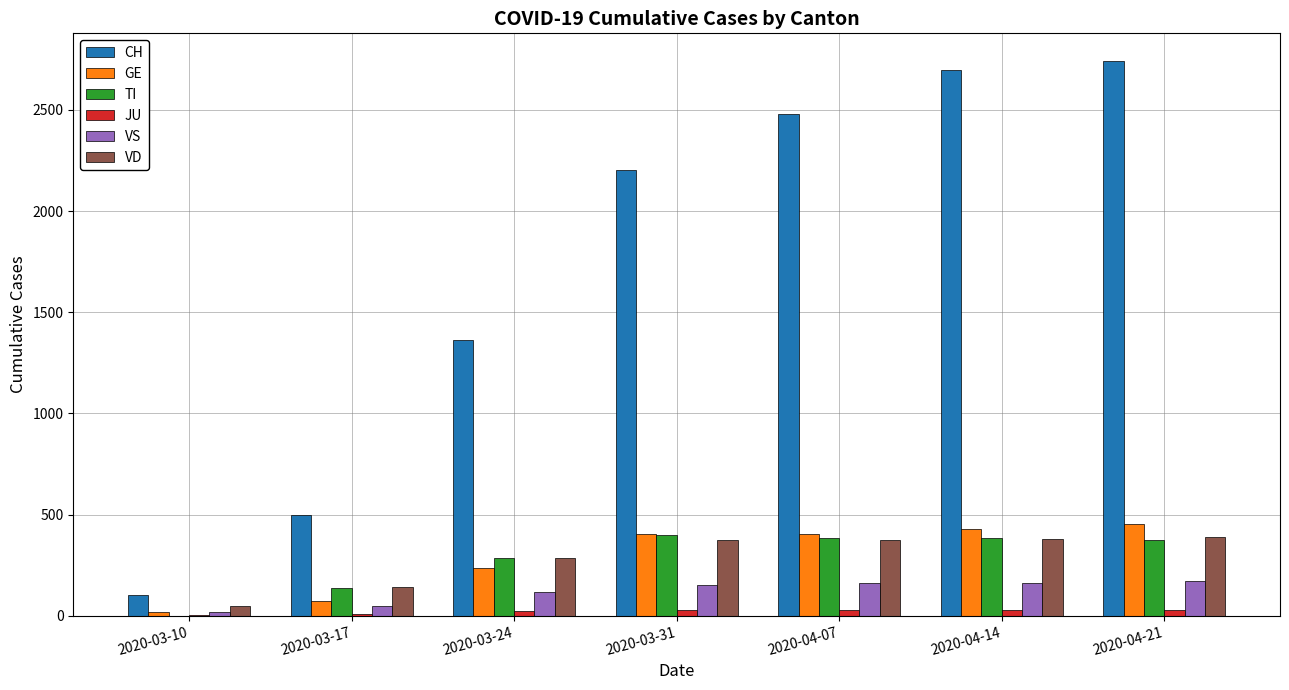

What is the maximum value shown in the chart?

2741